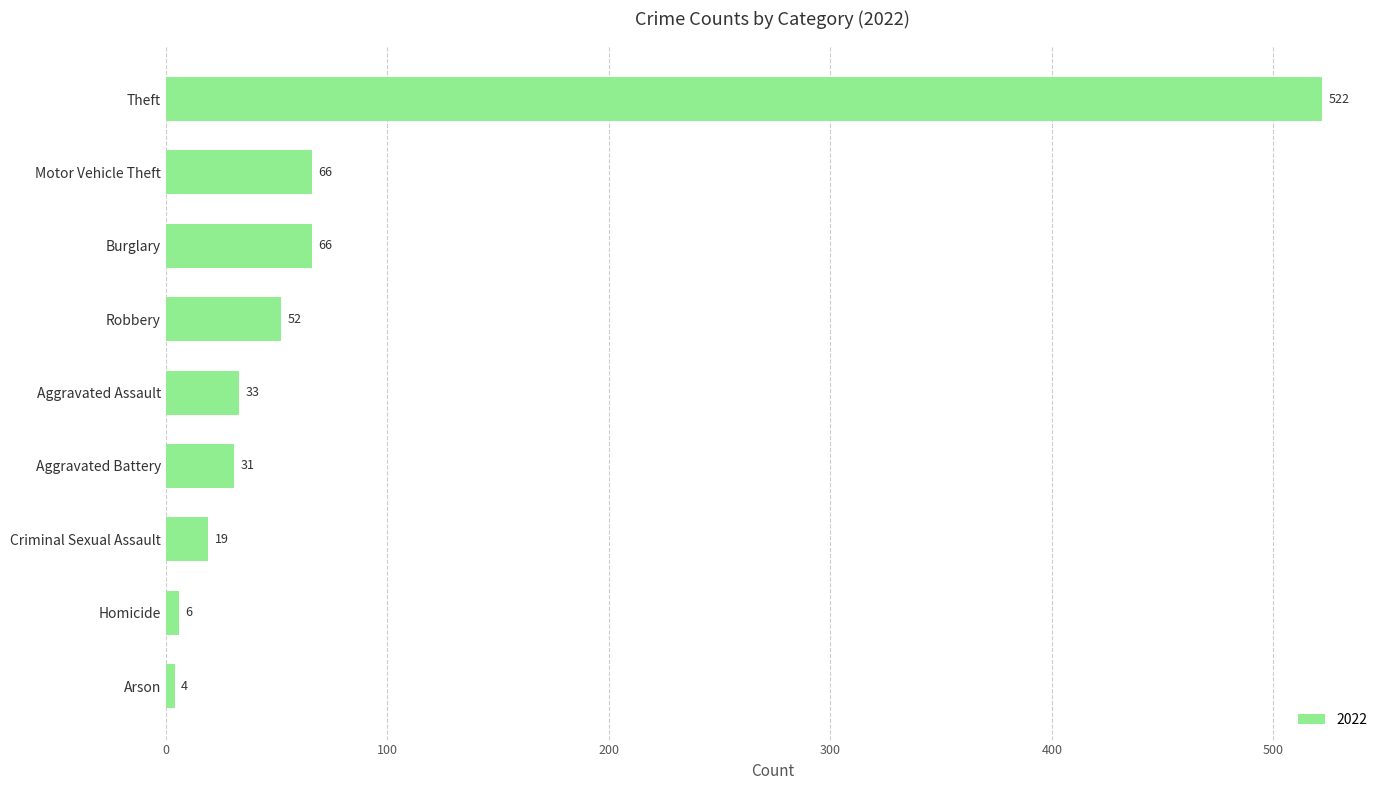

What is the smallest value displayed?

4